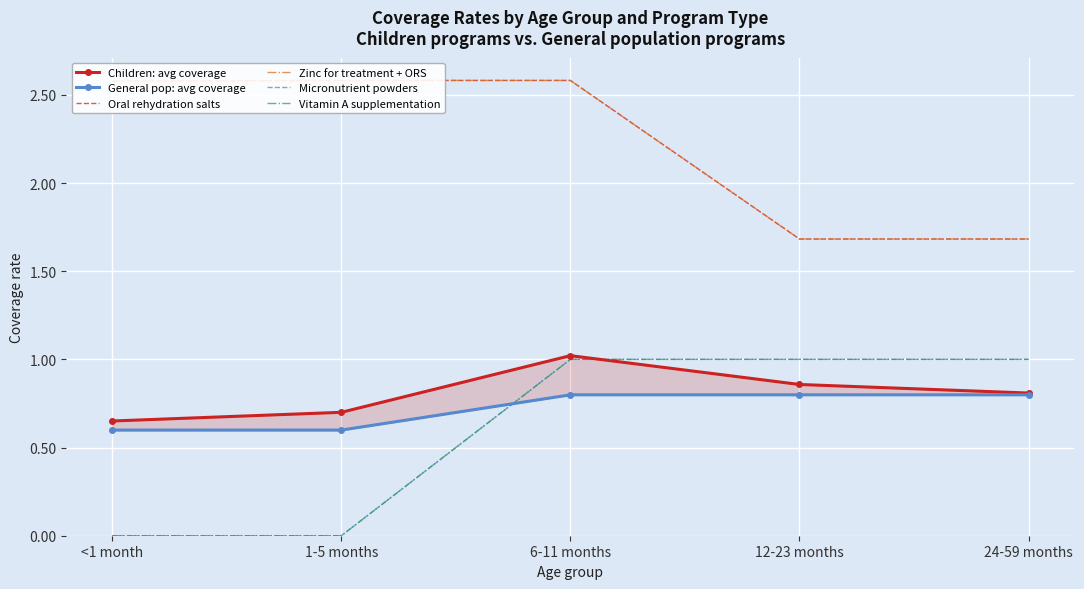

Which series changed the most between 6-11 months and 12-23 months?

Oral rehydration salts